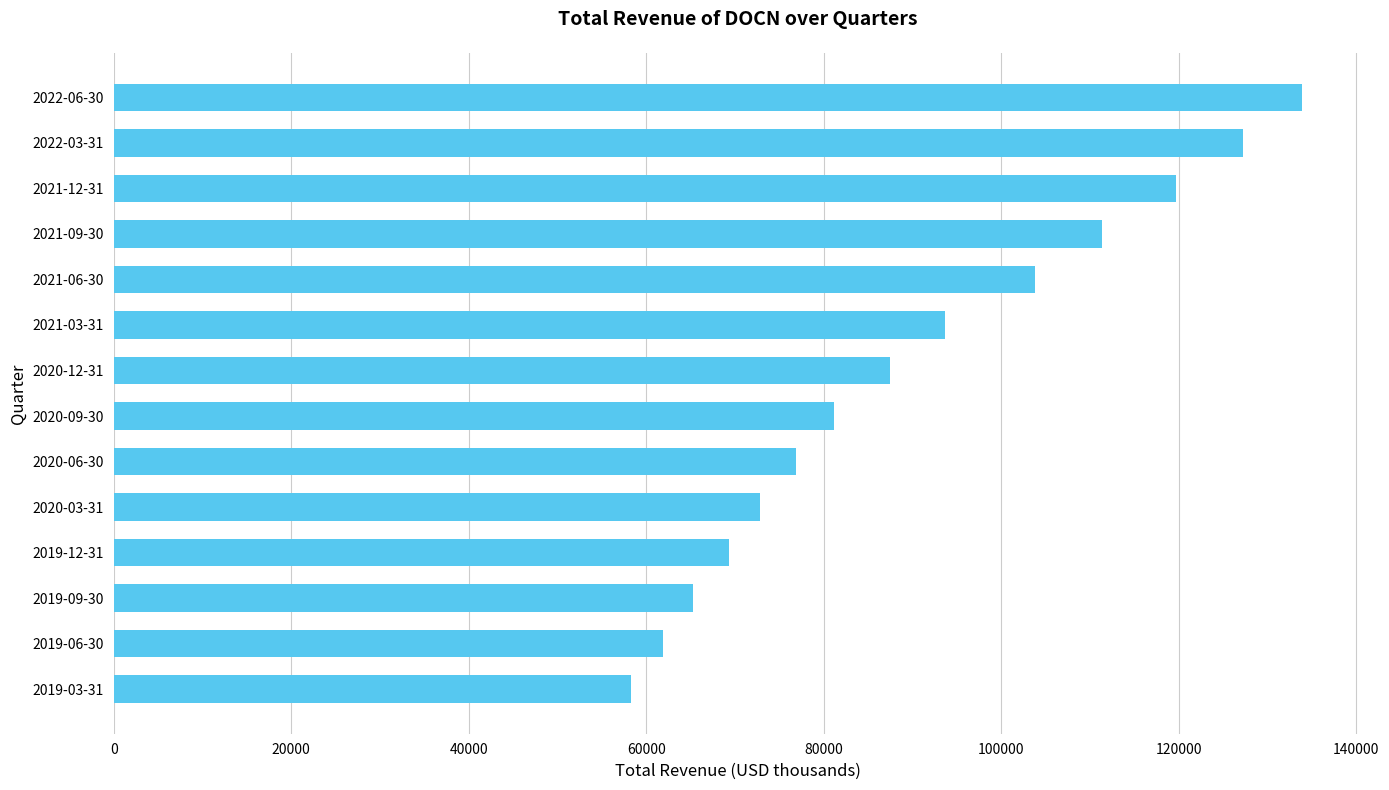

The value at 2021-09-30 is 111400. True or false?

True